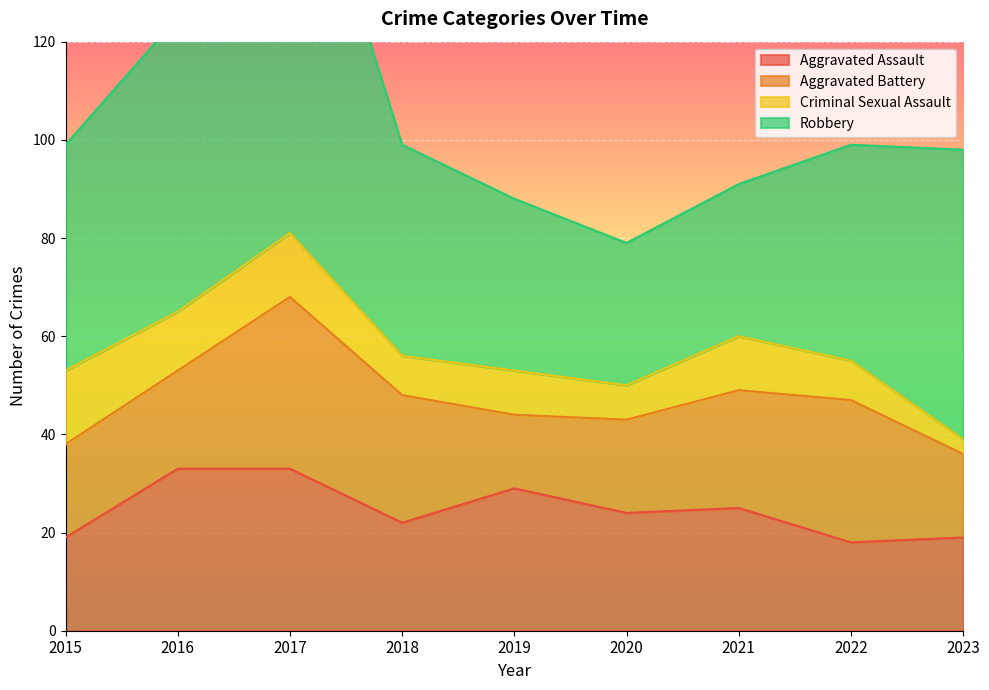

True or false: Aggravated Battery and Robbery cross at least once.

False